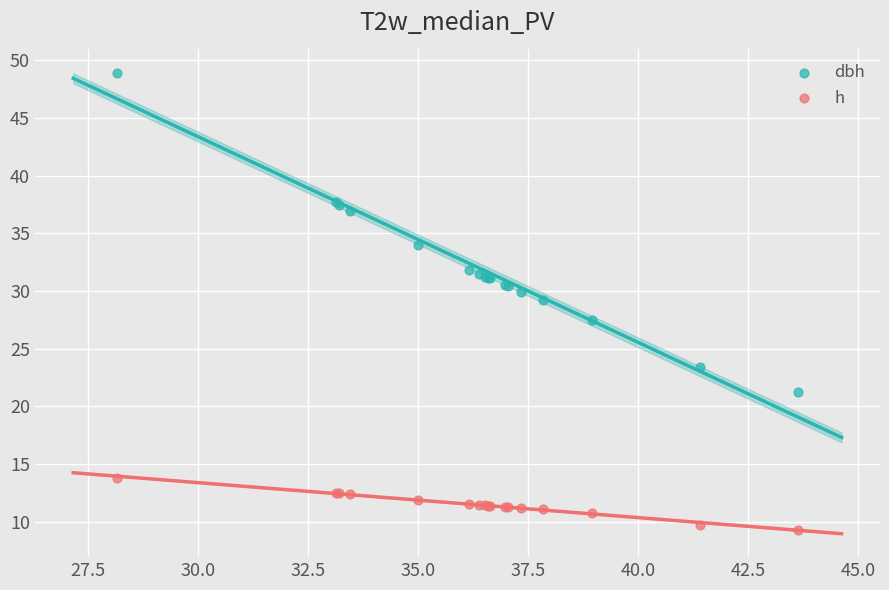

Which series has the largest Y range (max minus min)?

dbh